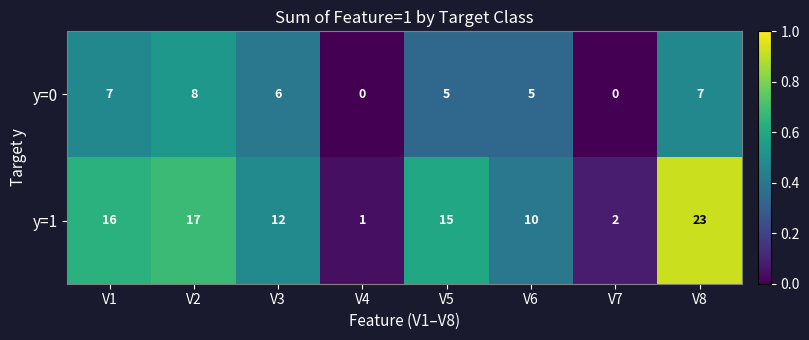

Which series has the widest spread of values?

y=1